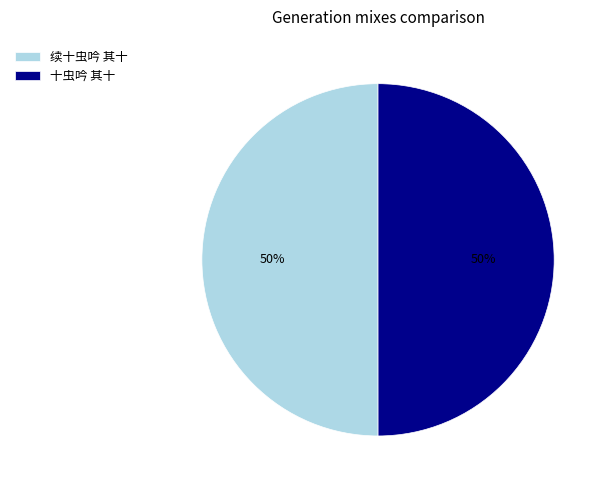

Is the sum of 续十虫吟 其十 and 十虫吟 其十 greater than half?

Yes